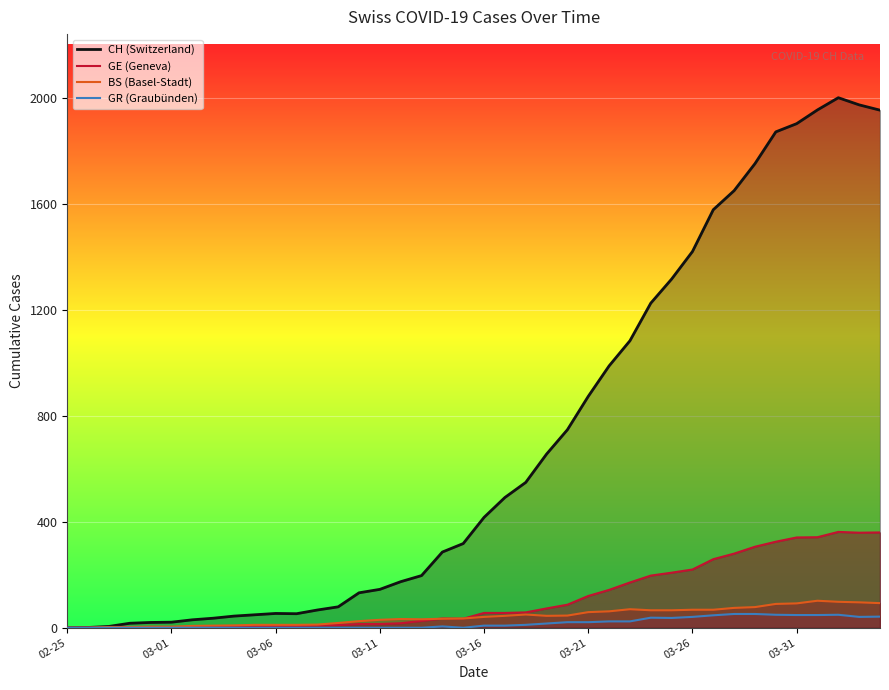

Reading left to right, what are all the values shown in this chart?

CH: 0	1	5	17	20	21	30	36	44	49	54	53	67	79	132	145	174	197	286	318	417	492	549	656	748	874	989	1084	1226	1317	1421	1579	1651	1753	1873	1904	1956	2002	1975	1955
GE: 0	1	1	2	3	3	3	4	4	5	7	7	9	10	14	14	17	26	35	34	56	56	58	73	87	120	143	171	197	208	220	259	280	306	325	341	342	362	359	360
GR: 0	0	0	0	0	0	0	0	0	0	0	0	0	0	0	0	0	0	5	0	8	8	11	16	21	21	24	24	38	37	41	47	52	52	49	48	48	49	41	42
BS: 0	0	3	3	4	4	7	8	9	11	11	11	12	18	25	30	33	32	34	35	41	45	50	45	46	59	62	70	66	66	68	68	75	78	90	92	102	98	96	93